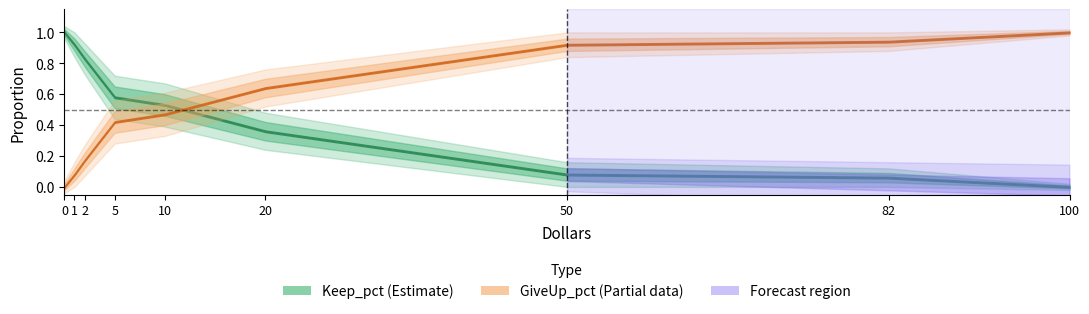

What is the difference between the maximum and minimum values in the Keep_pct series?

1.0